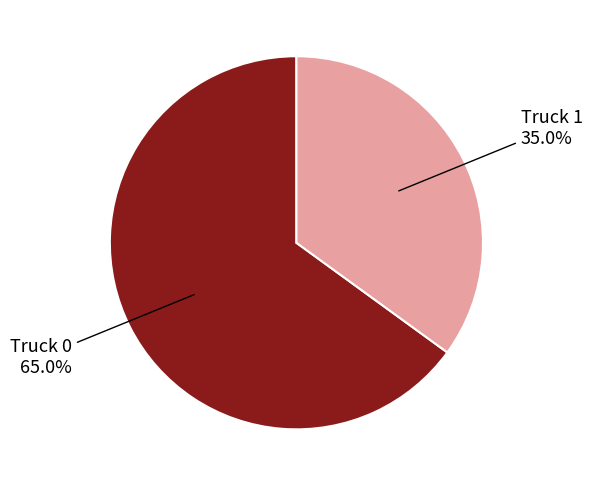

Does any single category account for the majority?

Yes